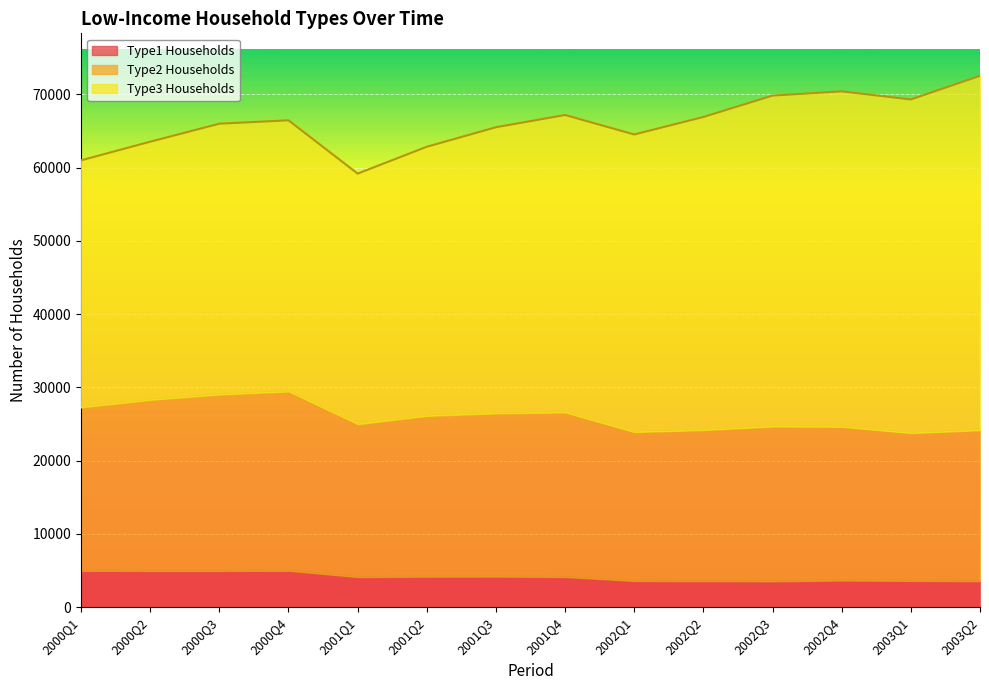

At which label is Type2 Households closest to 26614?

2001Q4